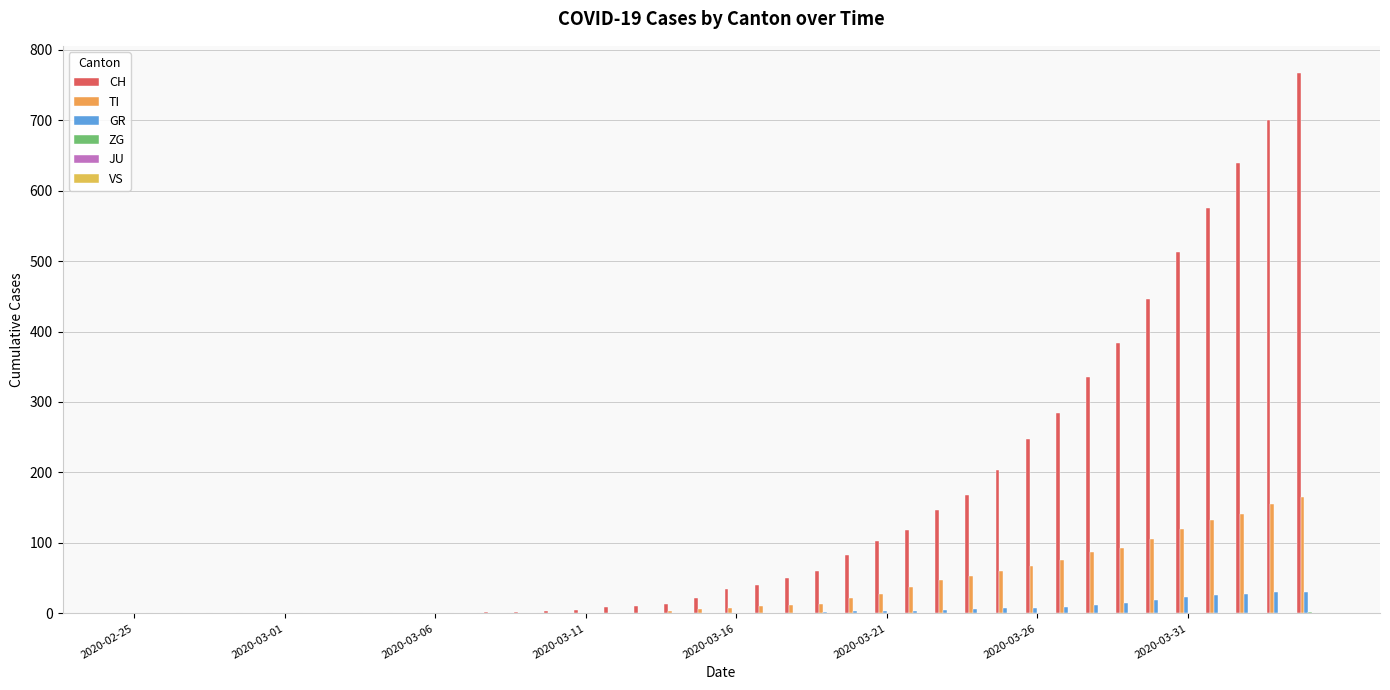

How many categories are shown in the chart?

40